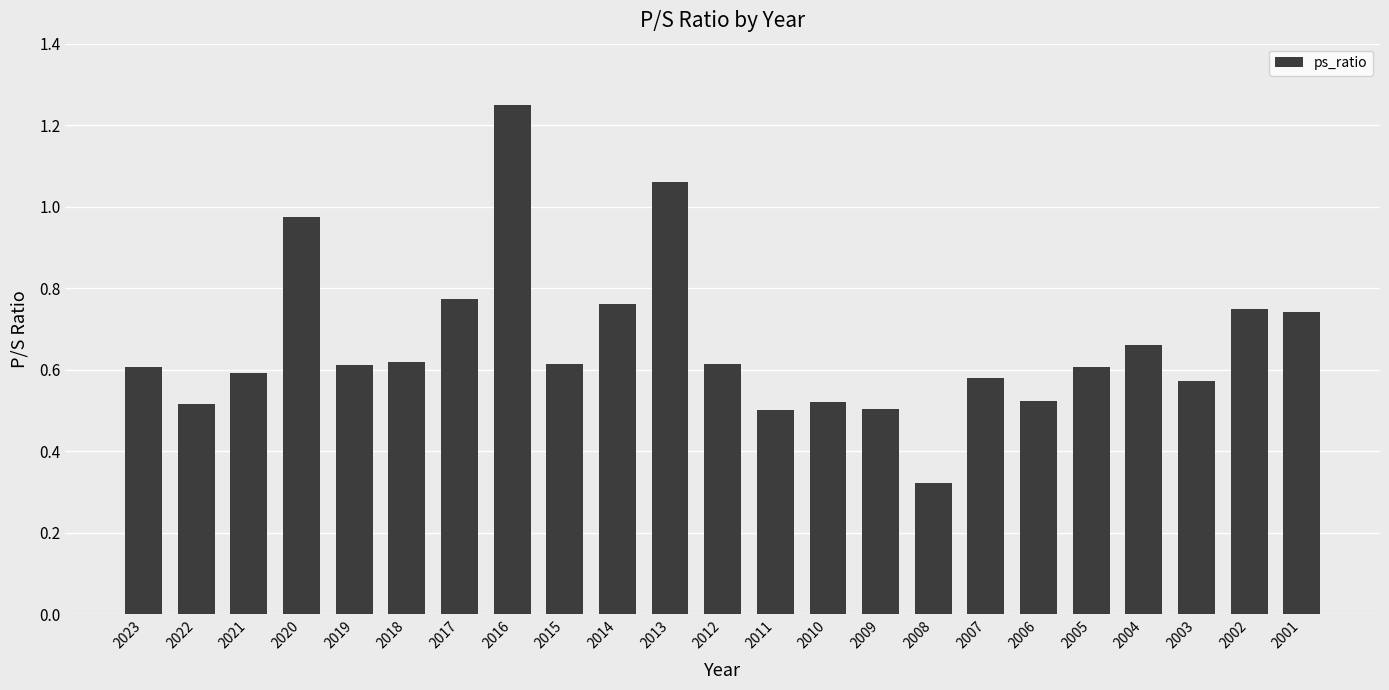

Does the chart contain any negative values?

No